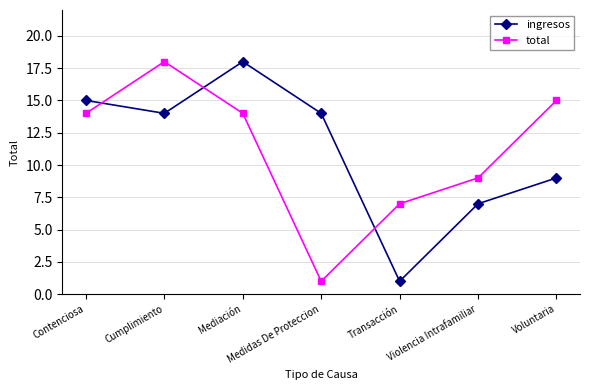

What are all the series names shown in the legend?

ingresos, total